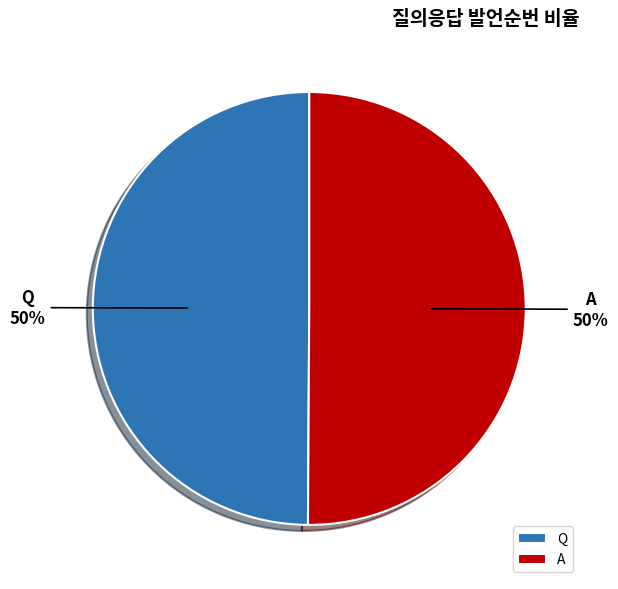

To the nearest percent, what portion does Q represent?

50%